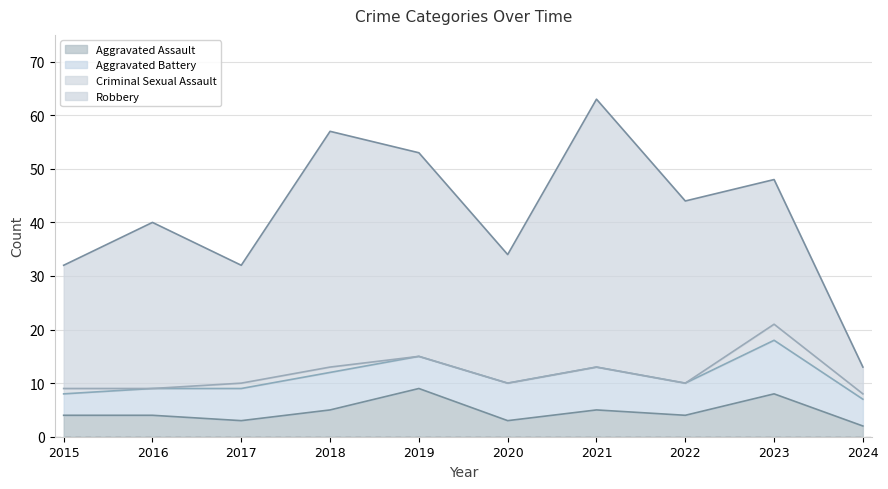

How many data points in Criminal Sexual Assault are less than 1?

5